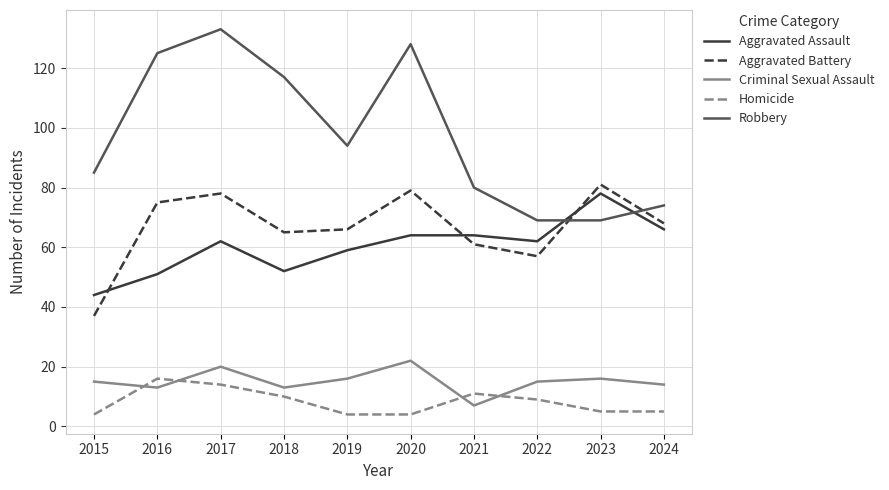

At which category is the sum across all series the highest?

2017